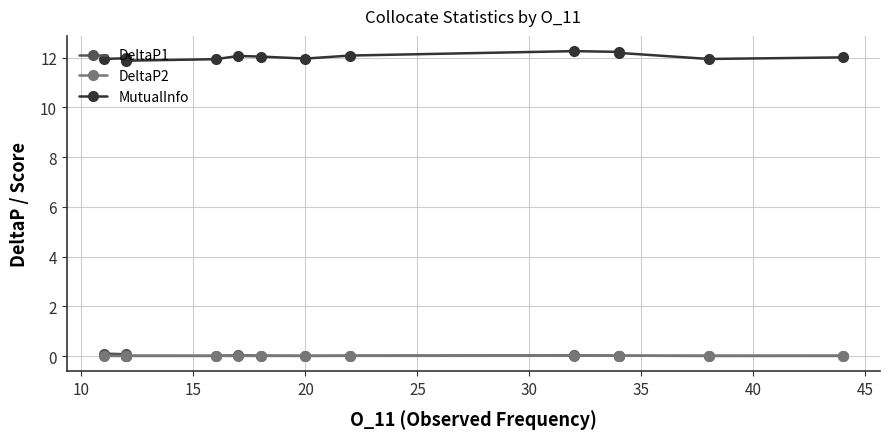

How many distinct data groups are displayed?

3